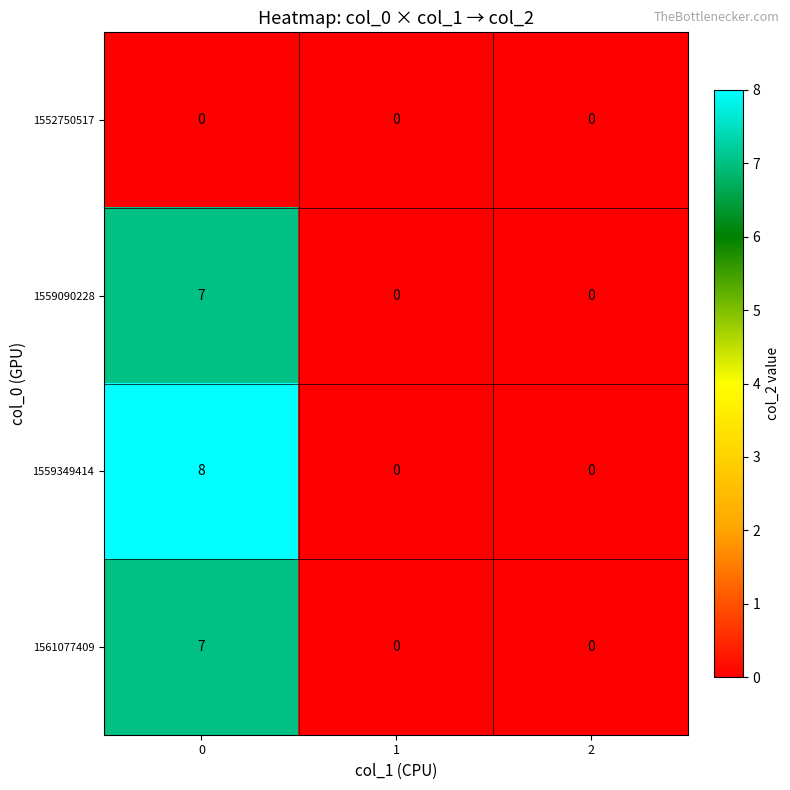

What is the difference between the highest and lowest values at 0?

8